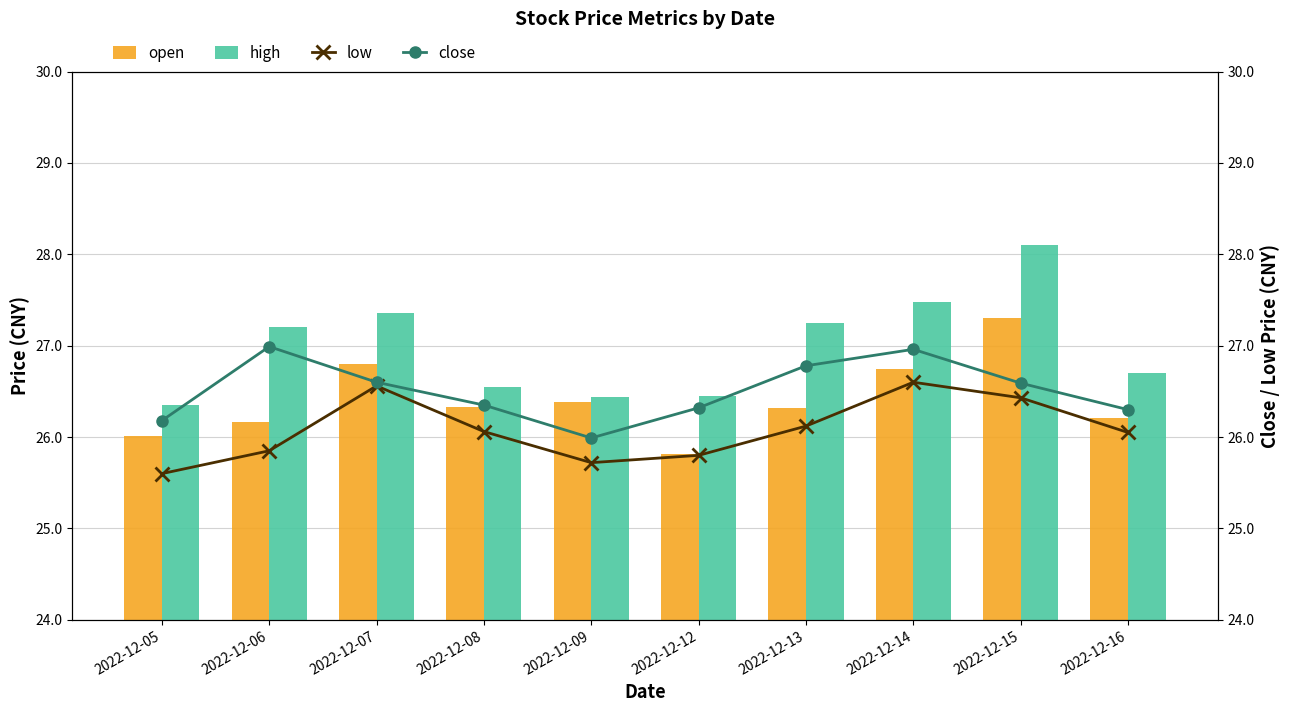

What is the smallest value displayed?

25.6